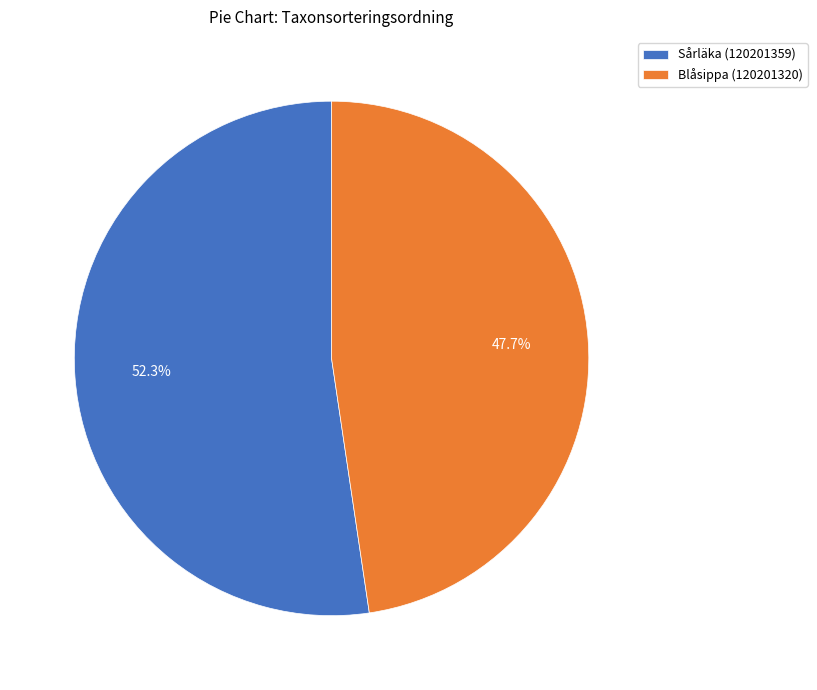

Is there any slice that represents more than half of the pie?

Yes